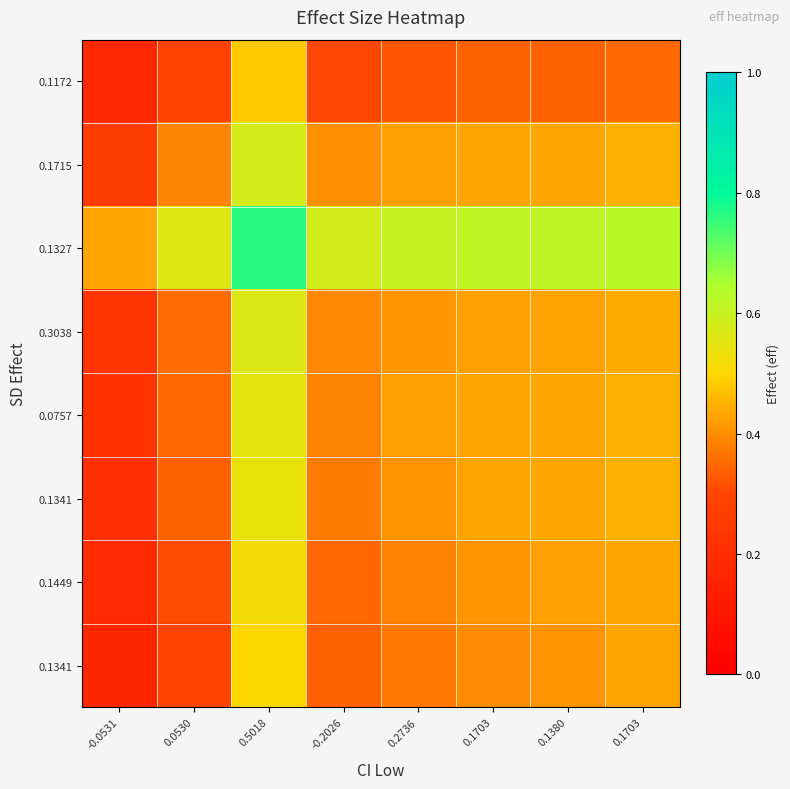

Which has a higher value, 0.2736 or 0.1380?

0.1380